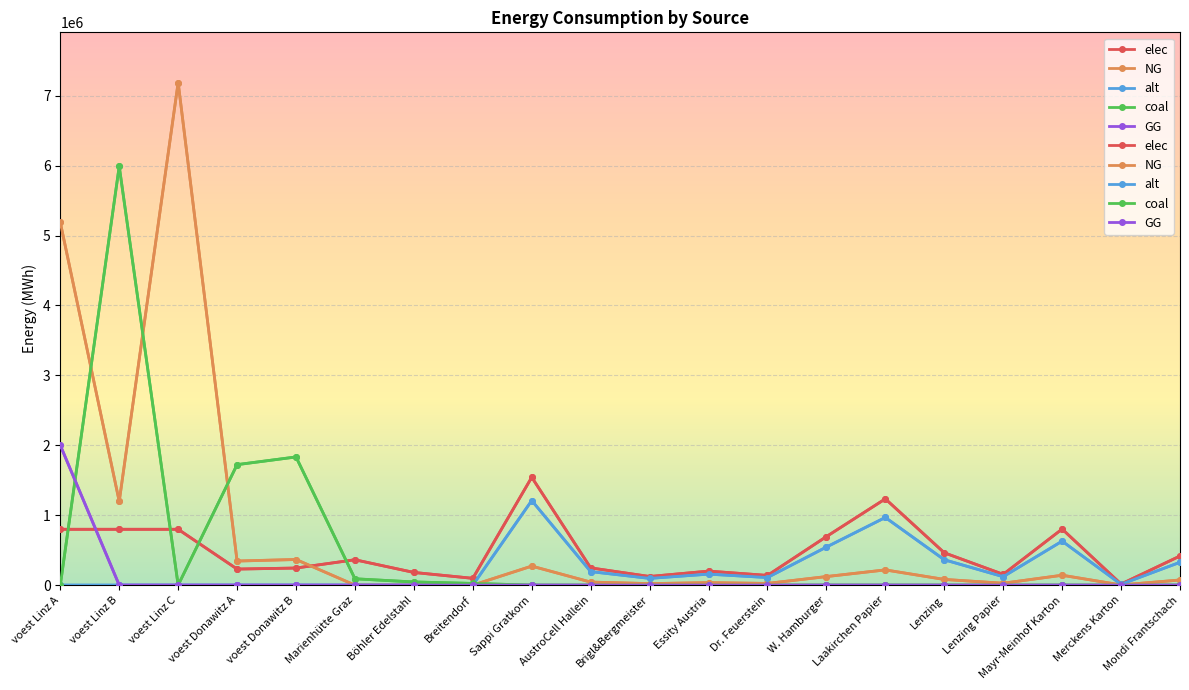

The alt series shows 157287.1 at Essity Austria. True or false?

True